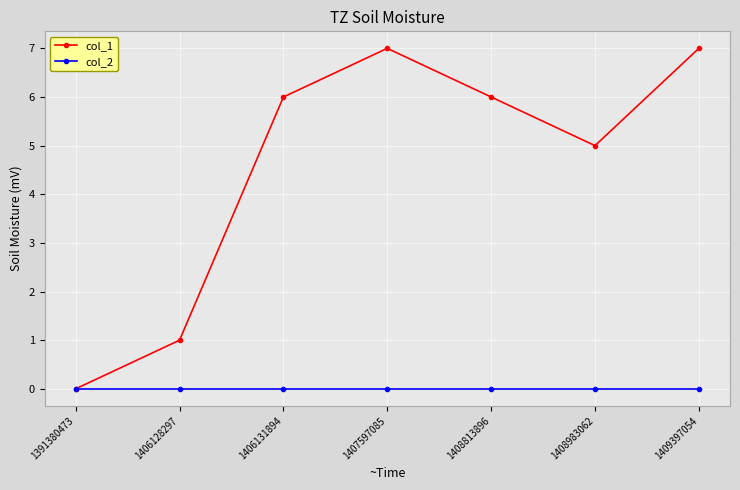

Read the col_1 value at 1407597085.

7